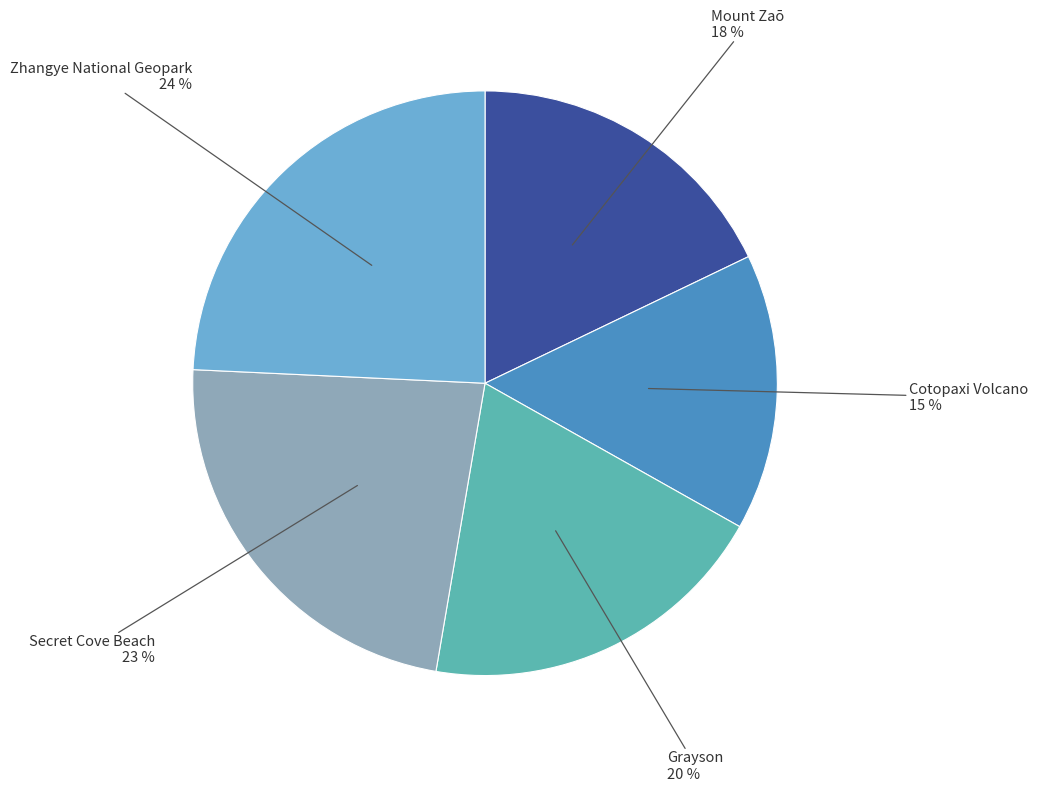

Is there a majority slice in this chart?

No